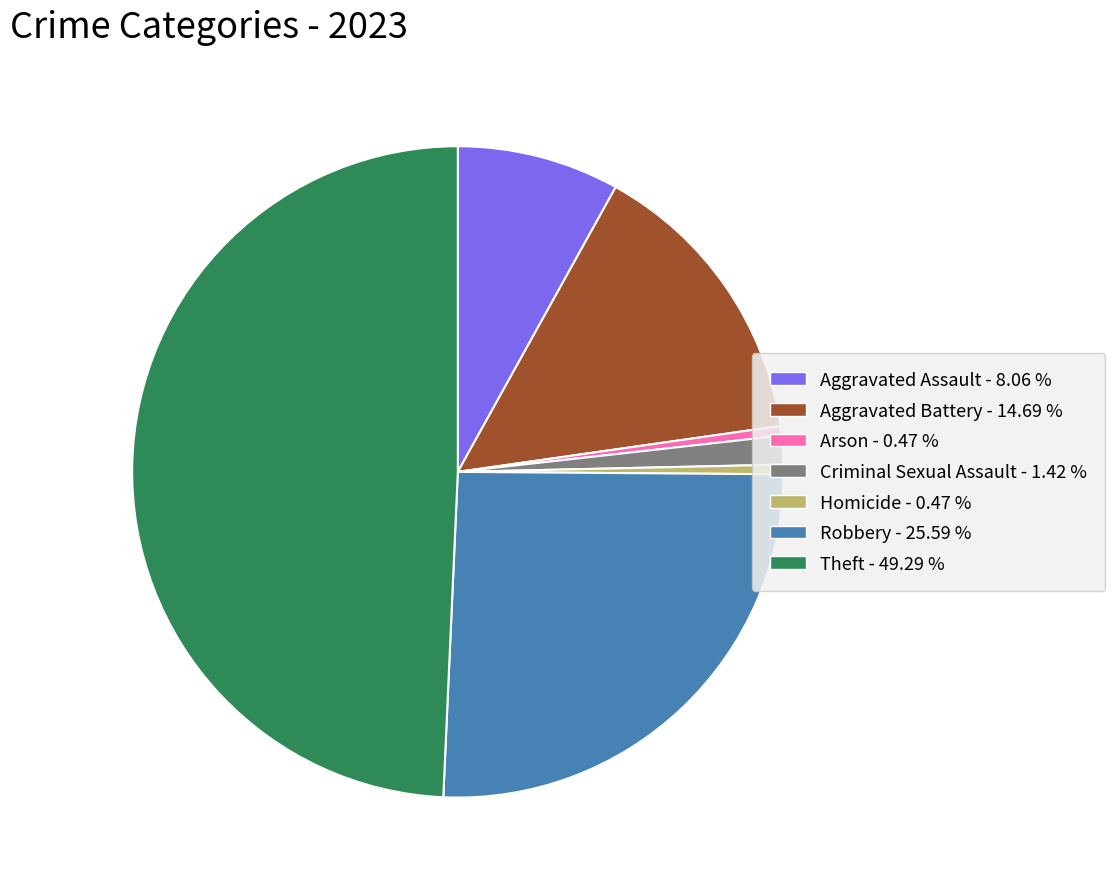

Do Homicide - 0.47 % and Robbery - 25.59 % together represent more than half of the pie?

No